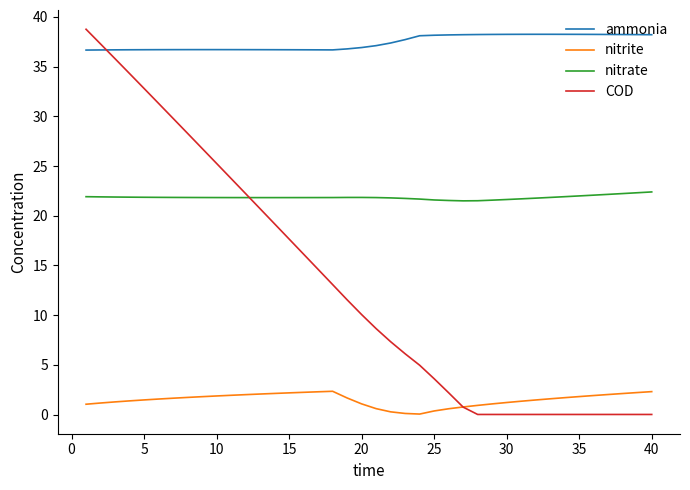

True or false: nitrate and nitrite intersect in this chart.

False